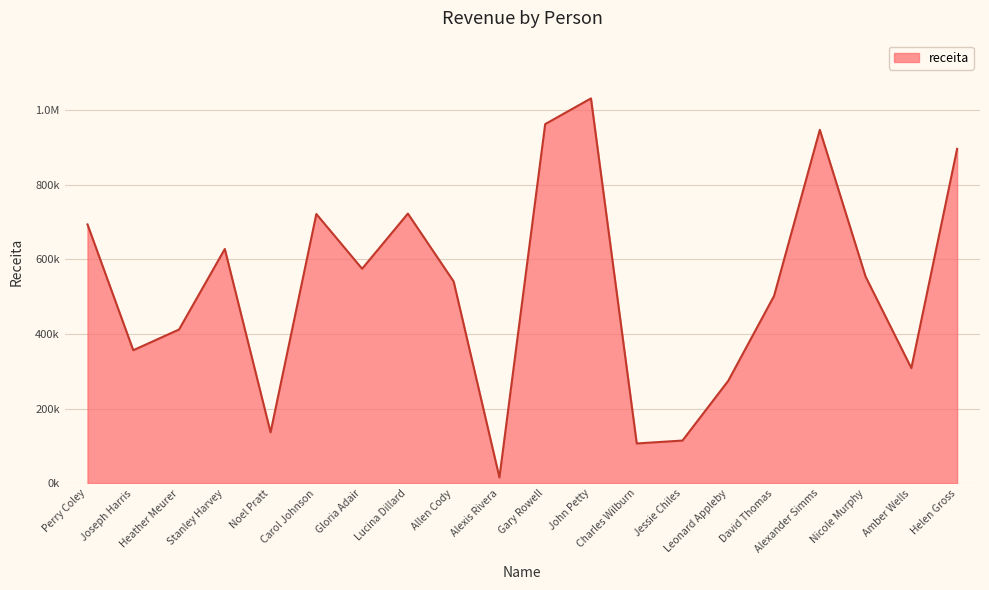

Does the chart have visible grid lines?

Yes